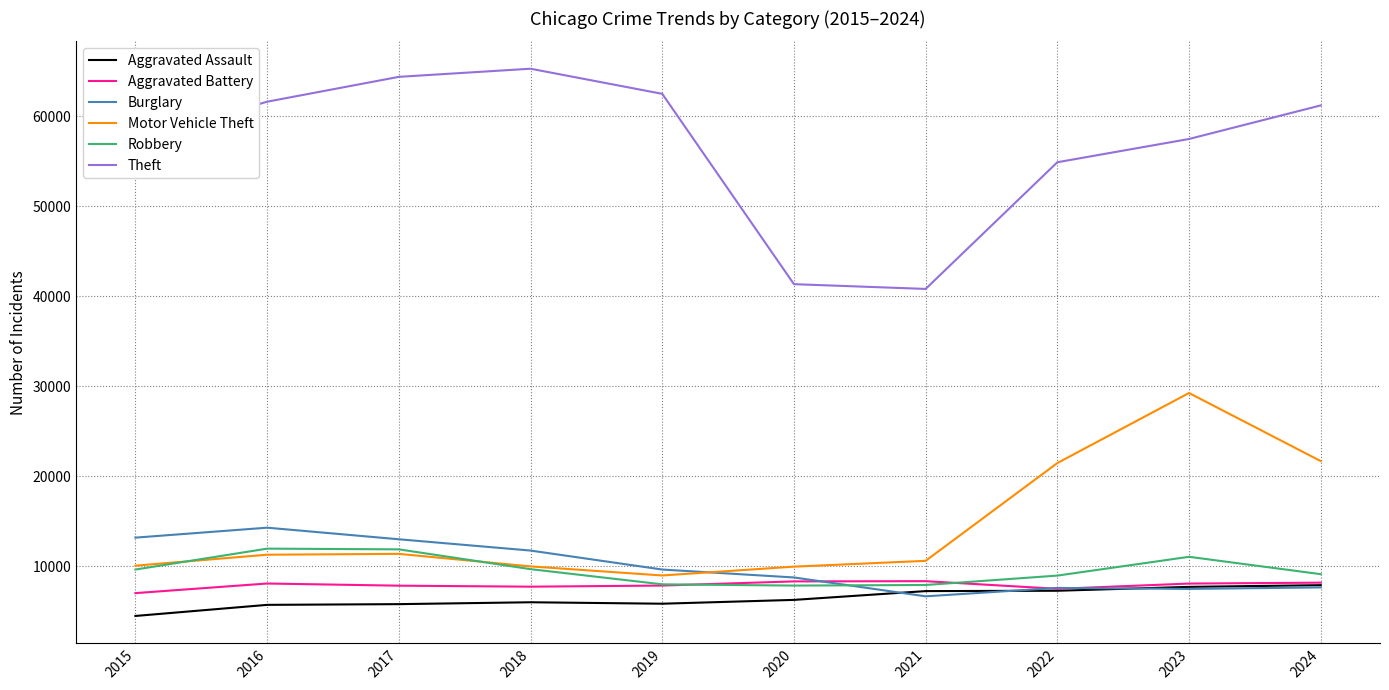

What is the difference between the Burglary values at 2023 and 2024?

167